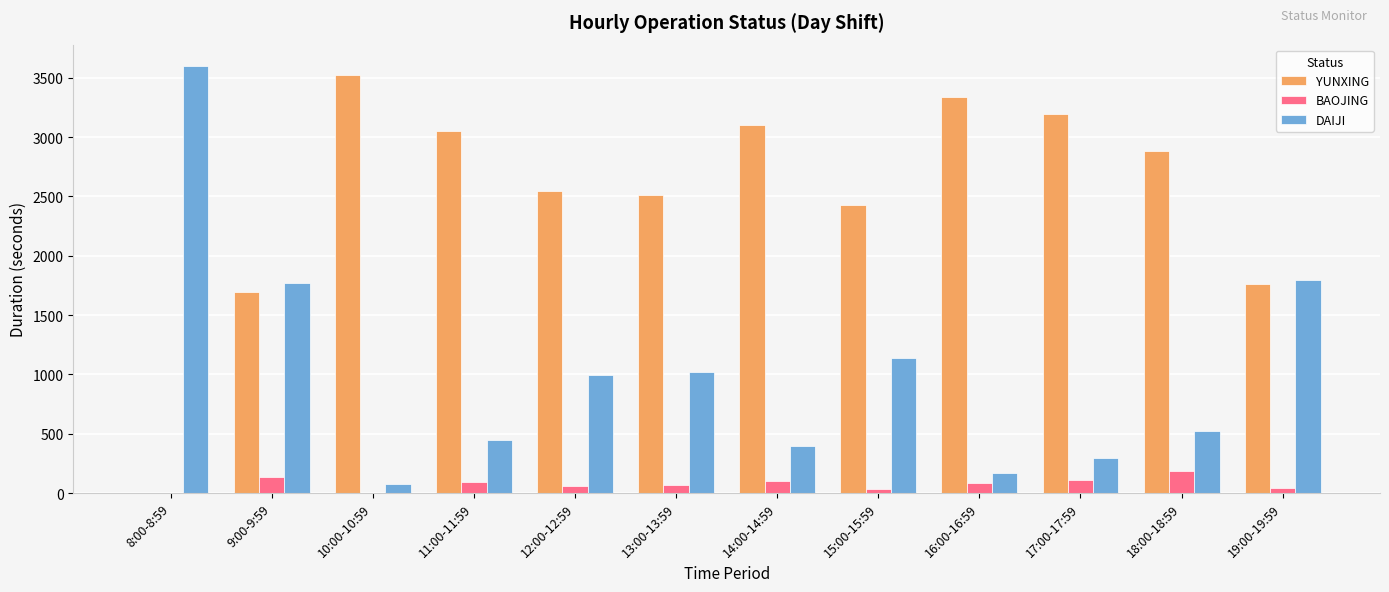

What is the maximum value shown in the chart?

3599